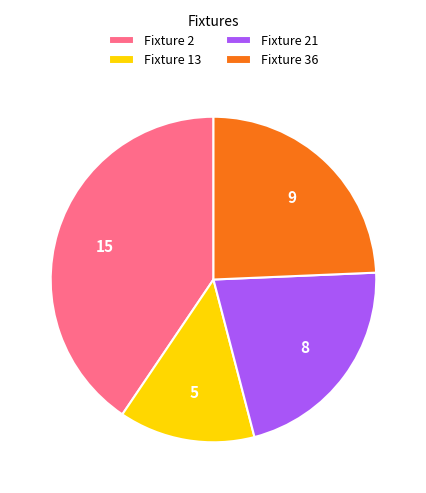

True or false: Fixture 36 accounts for 17% of the total.

False